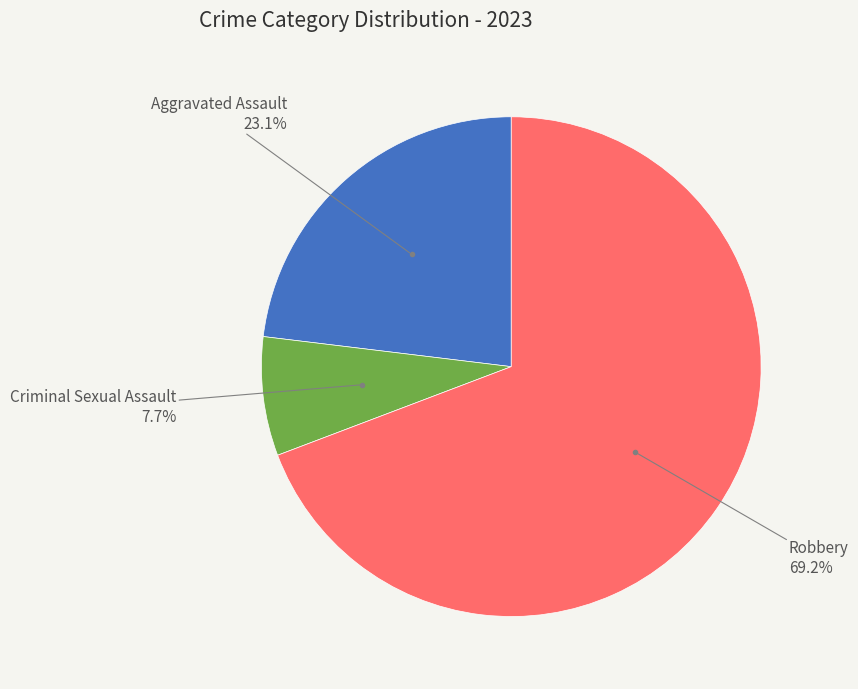

Is there a majority slice in this chart?

Yes